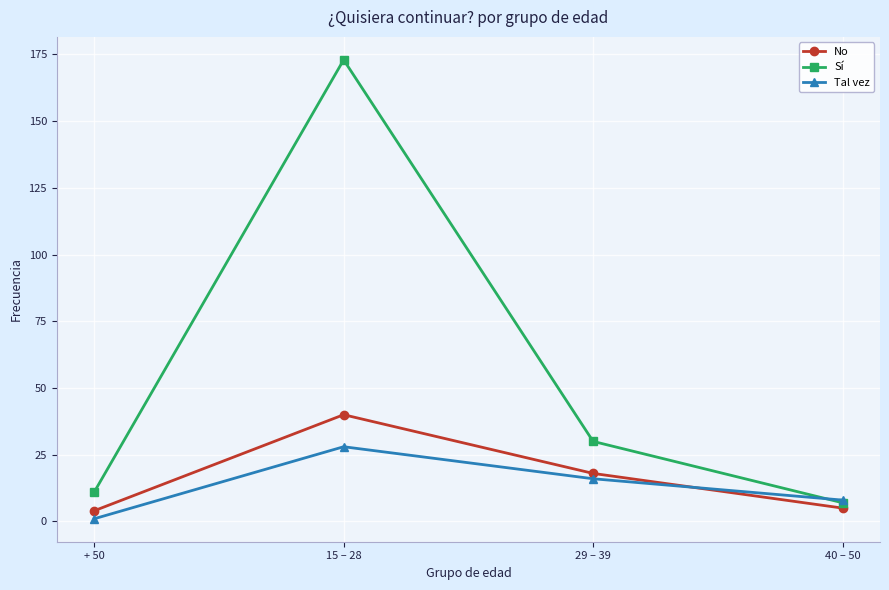

True or false: No has more than 2 interior local peaks.

False